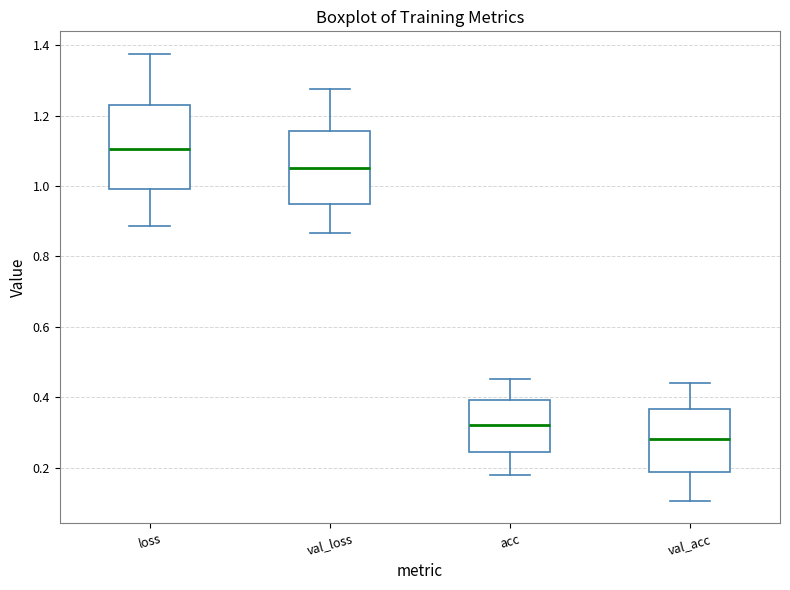

Reading left to right, read every box against the y-axis: the position of its median line, the range the box covers, and the ends of its whiskers. The values are not printed on the chart, so give them approximately, as read against the axis.

loss: median 1.10, box 1.00 to 1.22, whiskers 0.88 to 1.38
val_loss: median 1.04, box 0.96 to 1.16, whiskers 0.86 to 1.28
acc: median 0.32, box 0.24 to 0.40, whiskers 0.18 to 0.46
val_acc: median 0.28, box 0.18 to 0.36, whiskers 0.10 to 0.44